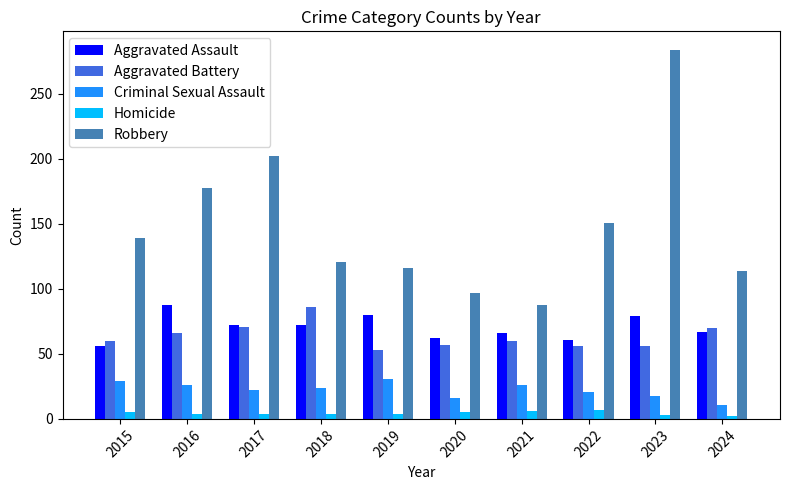

What is the difference between the second highest and second lowest values in the Homicide series?

3